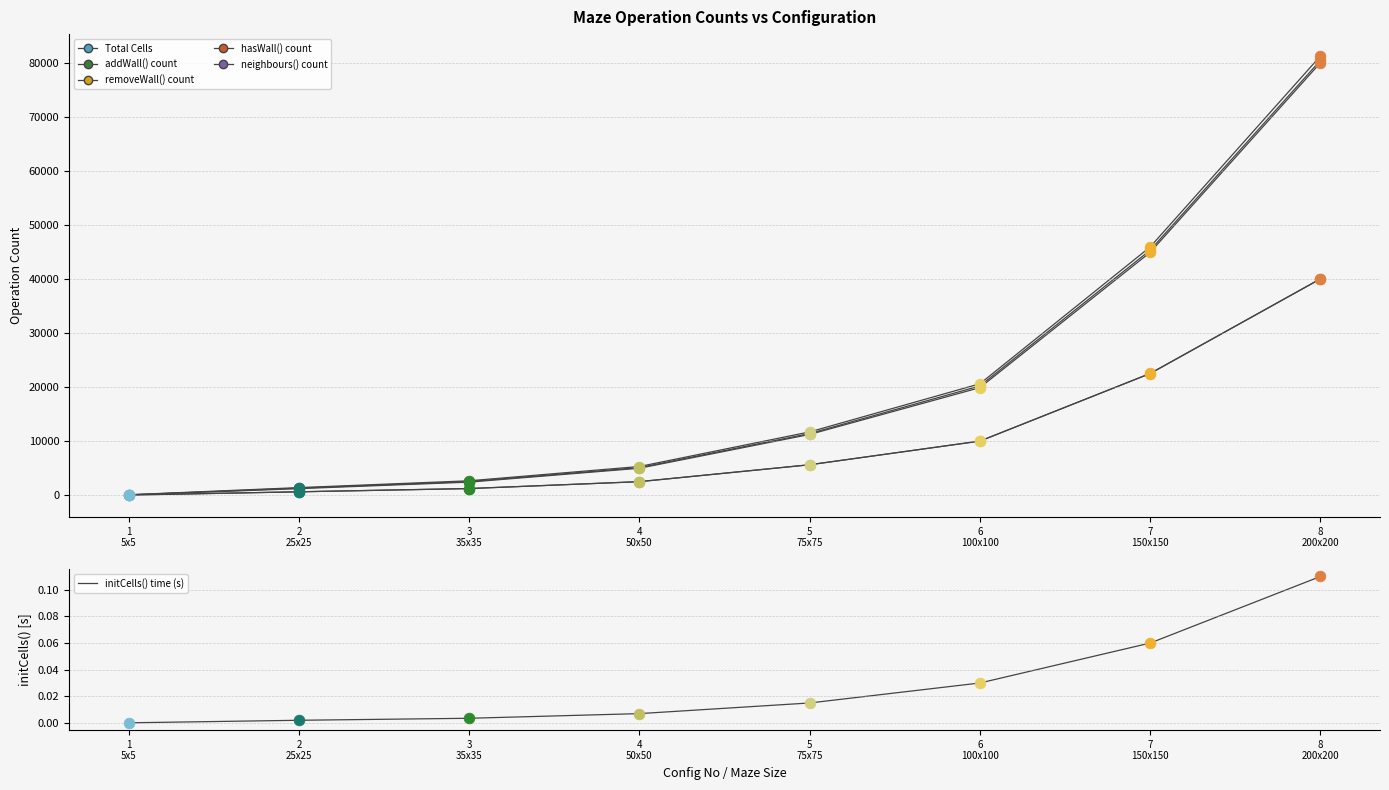

Is the value of addWall() count at 1
5x5 greater than the value of Total Cells at 3
35x35?

No